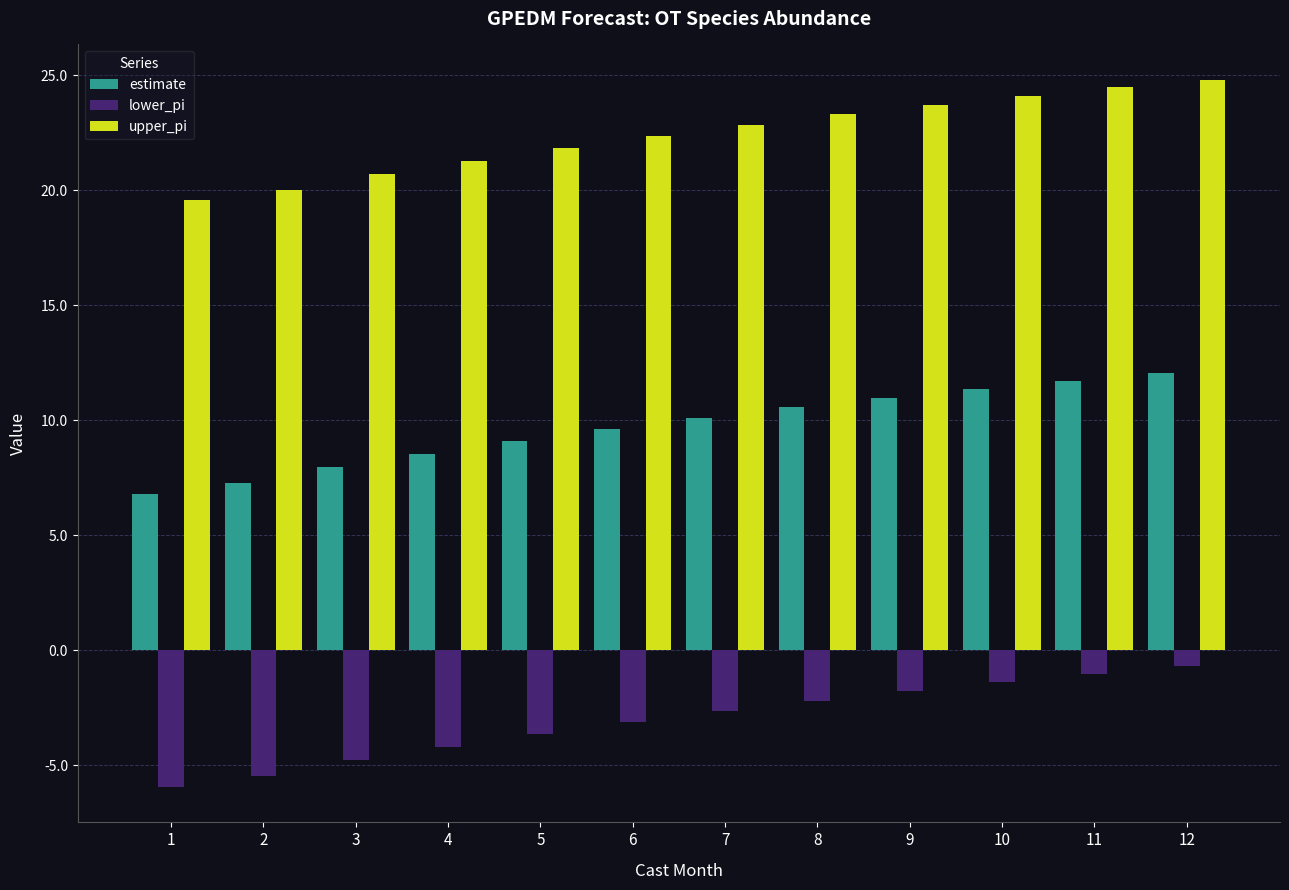

Is the value of estimate at 11 greater than the value of upper_pi at 8?

No